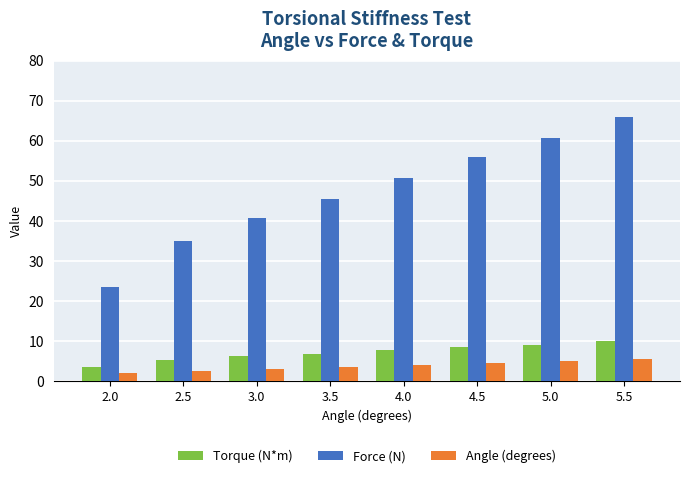

What is the highest value of the Torque (N*m) series?

9.8